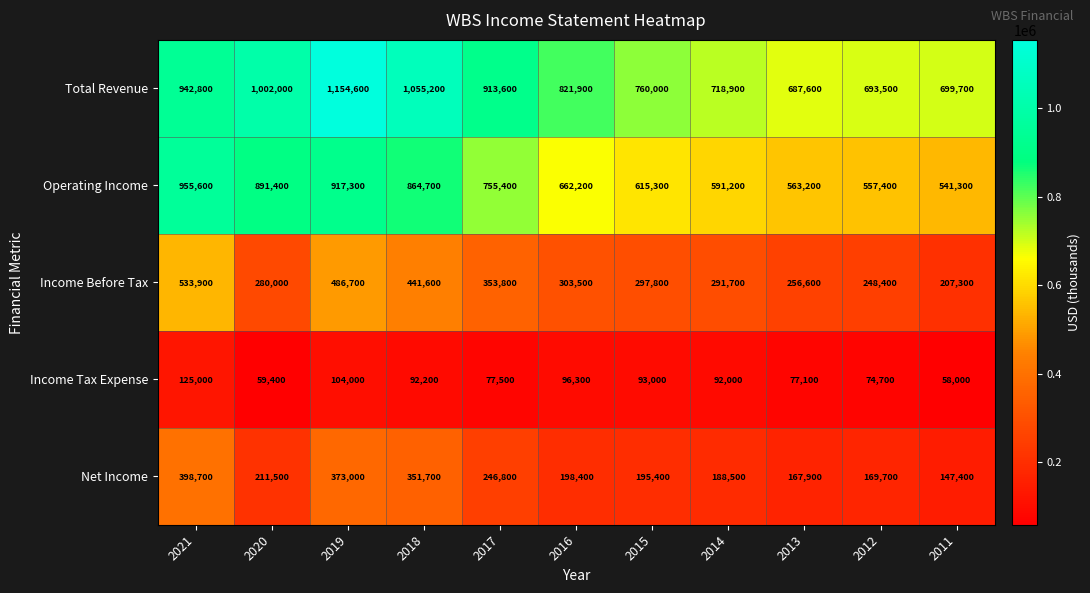

Which series has the largest range (max minus min)?

Total Revenue